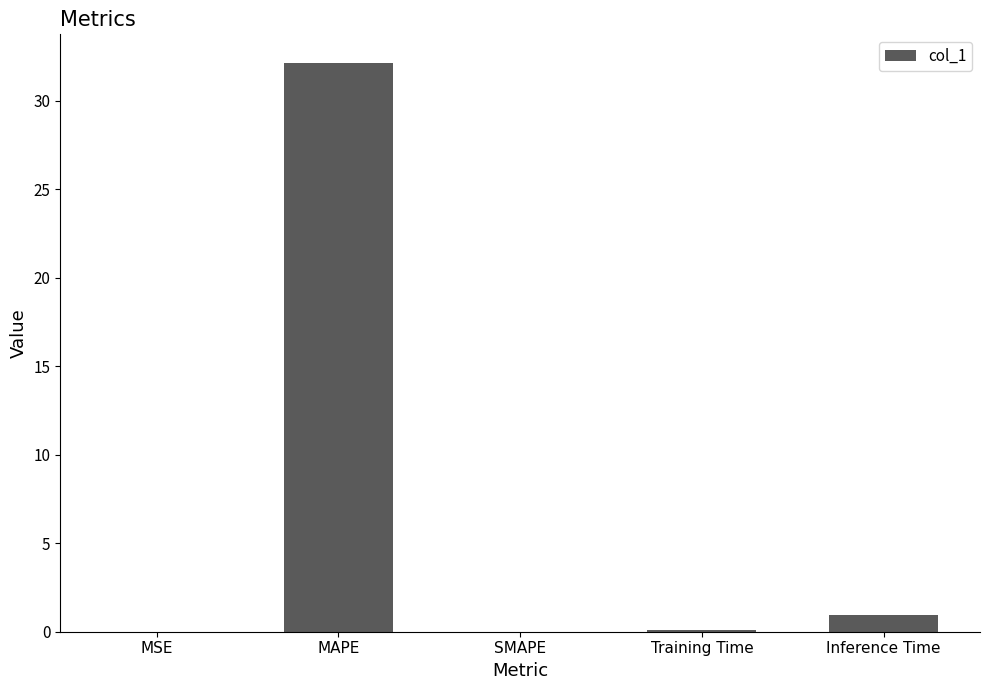

What is the sum of all values?

33.2